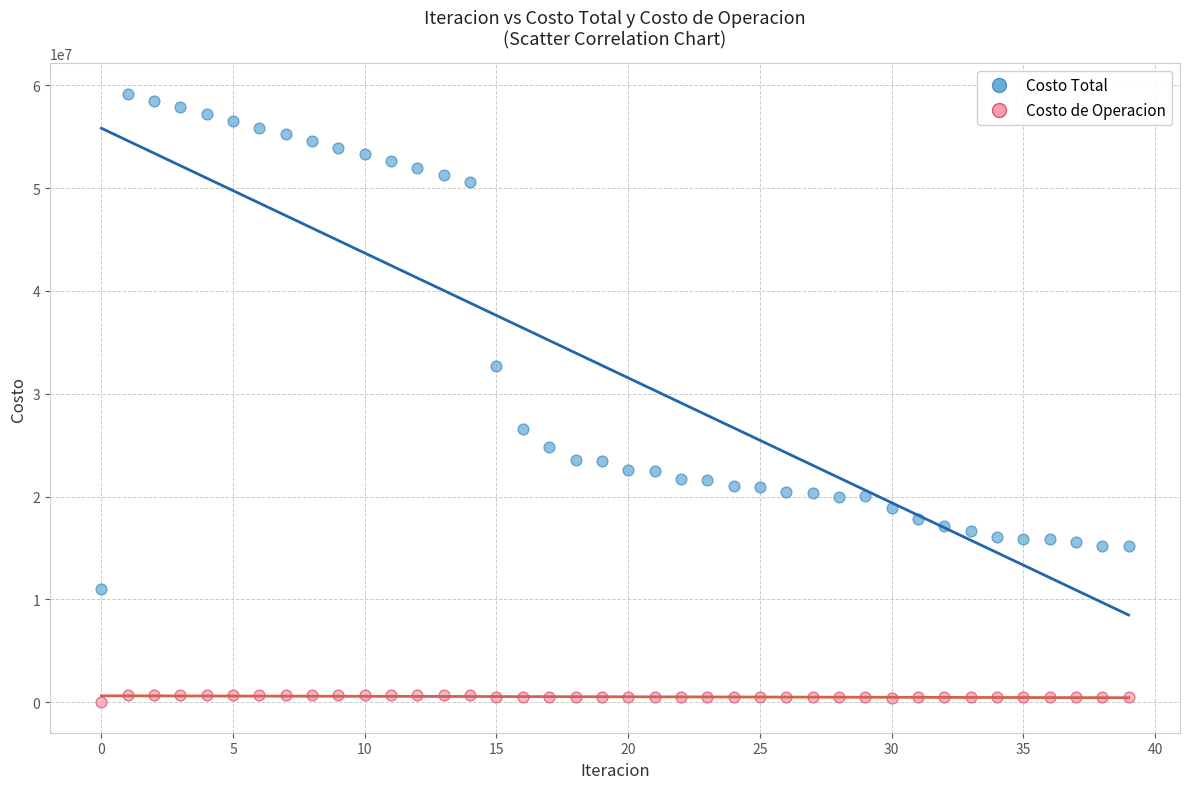

Which series reaches the maximum Y coordinate?

Costo Total